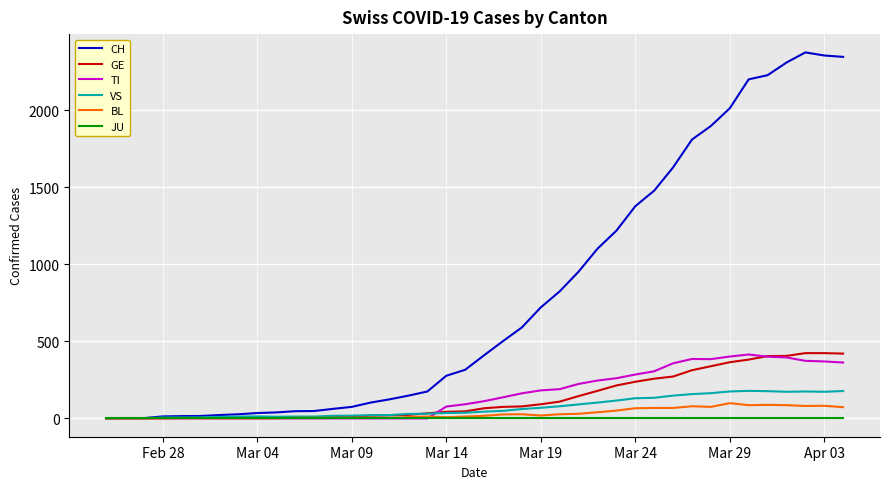

What is the greatest value displayed?

2377